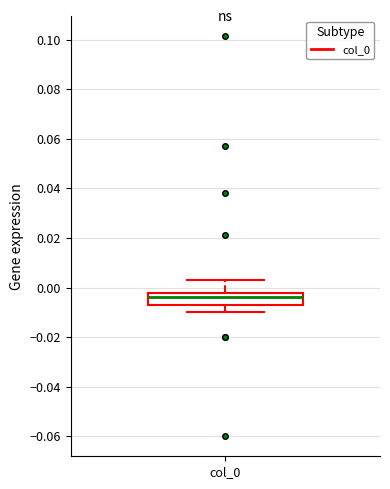

Where is the upper edge of the box for col_0 on the y-axis? The values are not printed on the chart, so give them approximately, as read against the axis.

-0.002